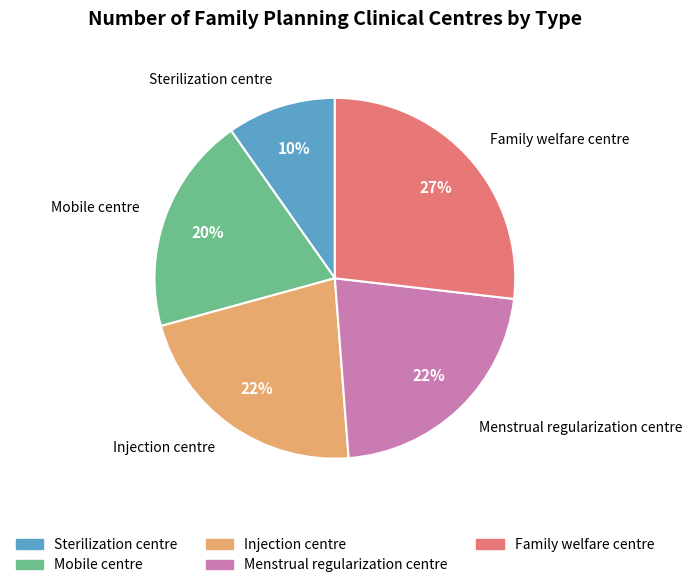

Between Family welfare centre and Menstrual regularization centre, which is larger?

Family welfare centre